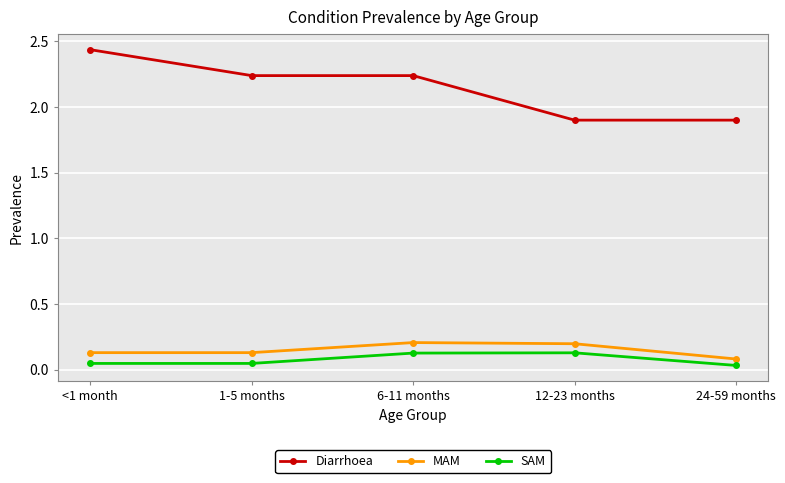

True or false: MAM has more than 0 points higher than both neighbors.

True